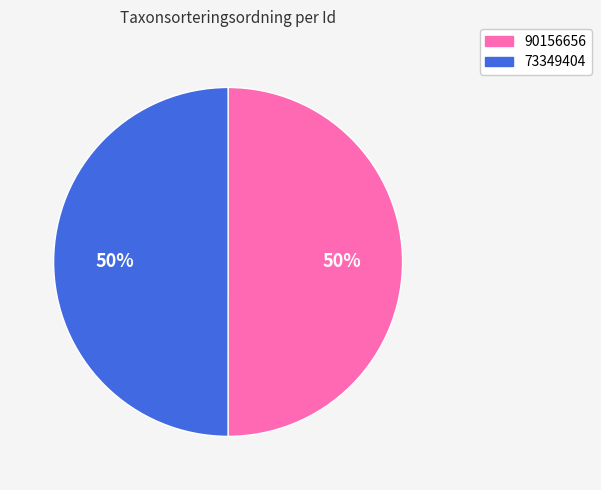

Is it true that 73349404 is 50% of the pie?

True